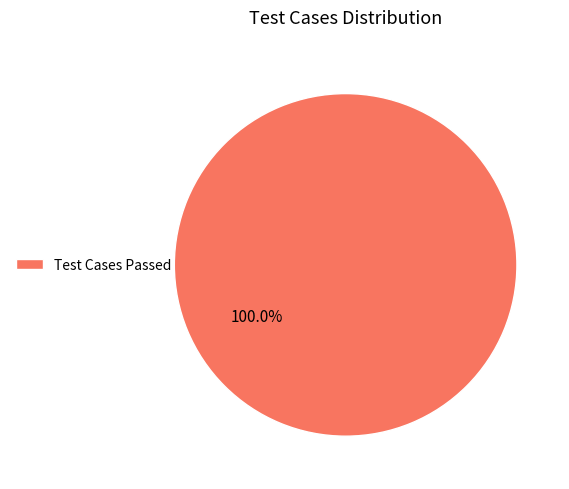

Does Test Cases Passed represent more than half of the total?

Yes